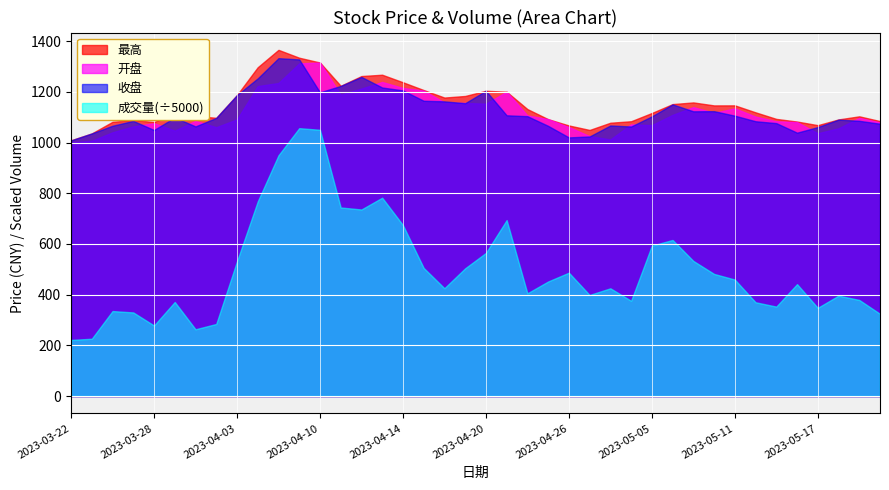

At which category does 成交量 reach its first local valley?

2023-03-28